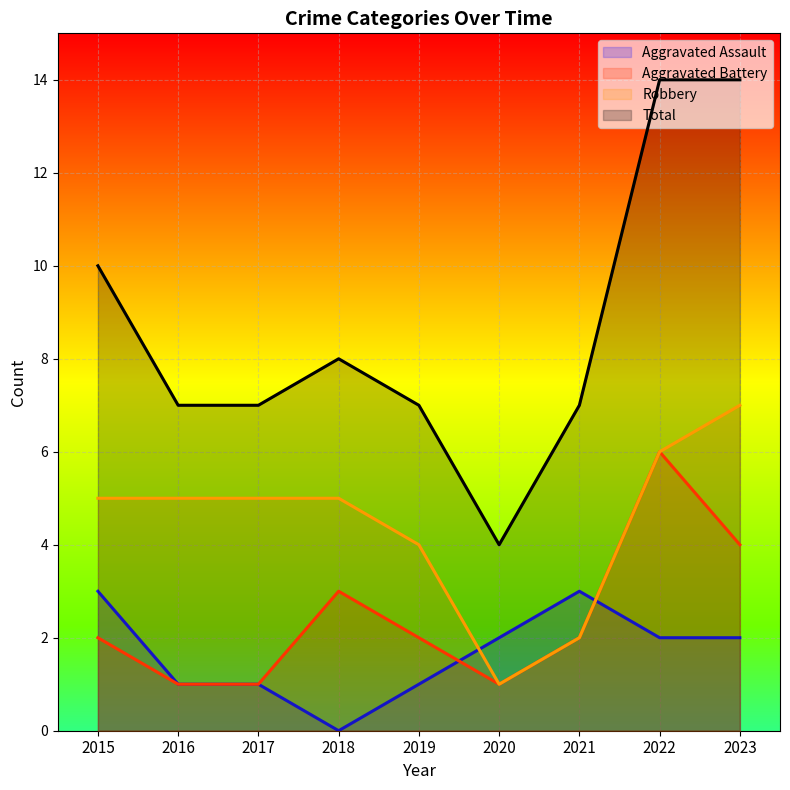

Reading right to left, extract all data points from this chart.

Aggravated Assault: 2	2	3	2	1	0	1	1	3
Aggravated Battery: 4	6	2	1	2	3	1	1	2
Robbery: 7	6	2	1	4	5	5	5	5
Total: 14	14	7	4	7	8	7	7	10